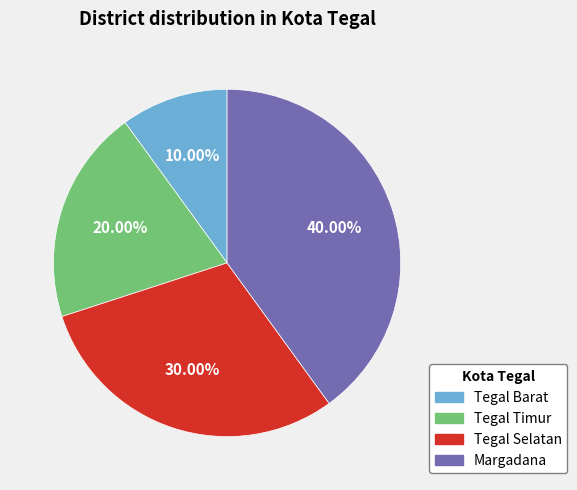

To the nearest percent, what percentage of the pie is Margadana?

40%